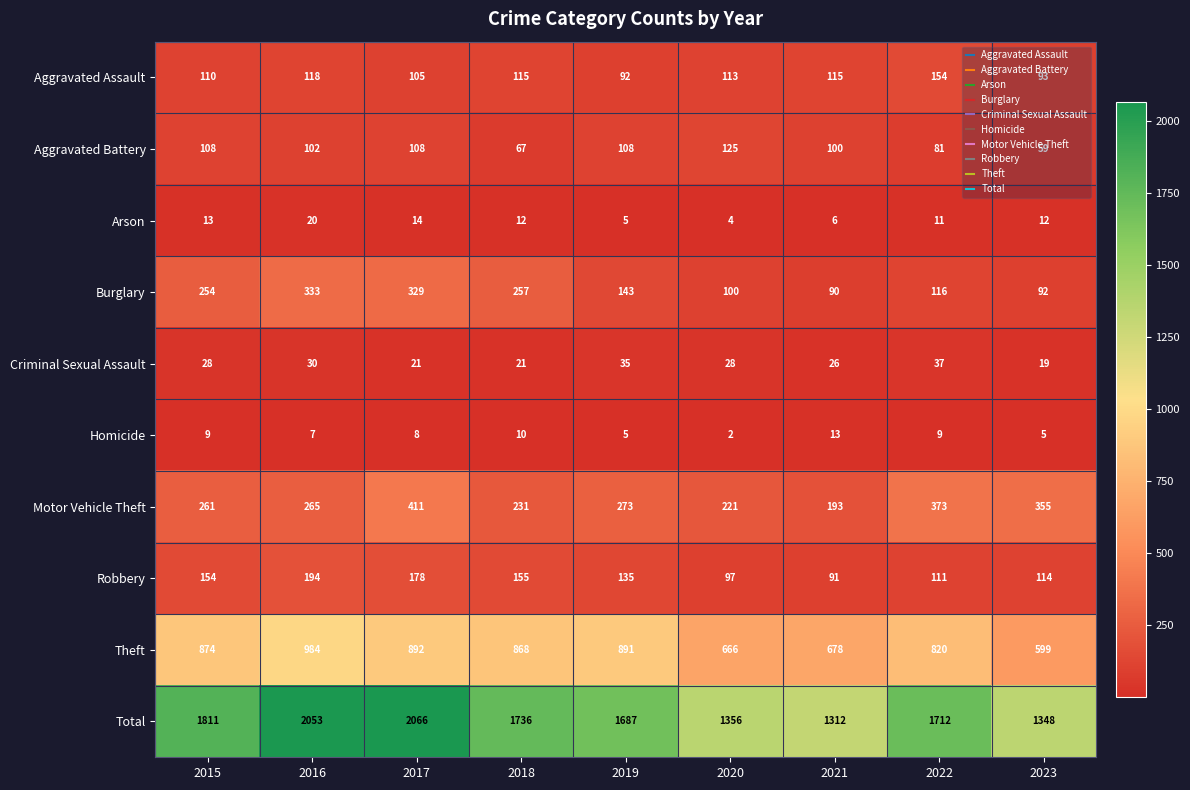

Between 2021 and 2022, which series saw the biggest shift?

Total